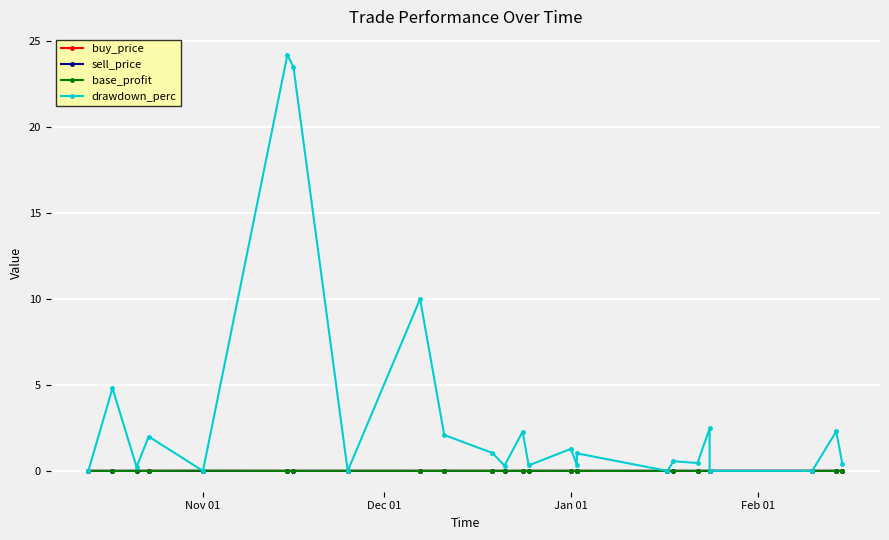

In buy_price, how many points are higher than both neighbors (excluding endpoints)?

8